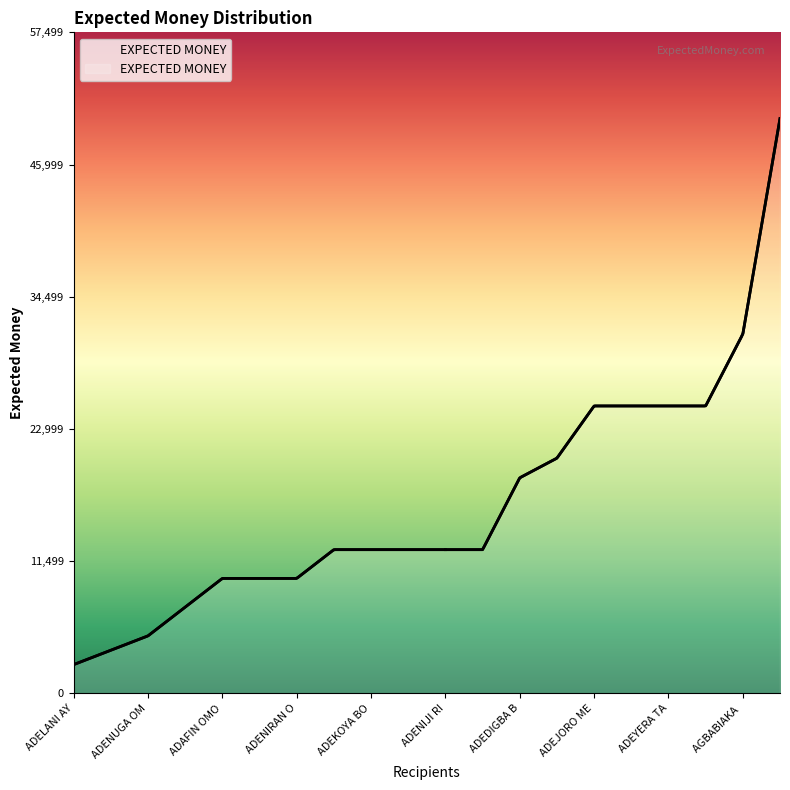

What is the difference between the maximum and minimum values?

47500